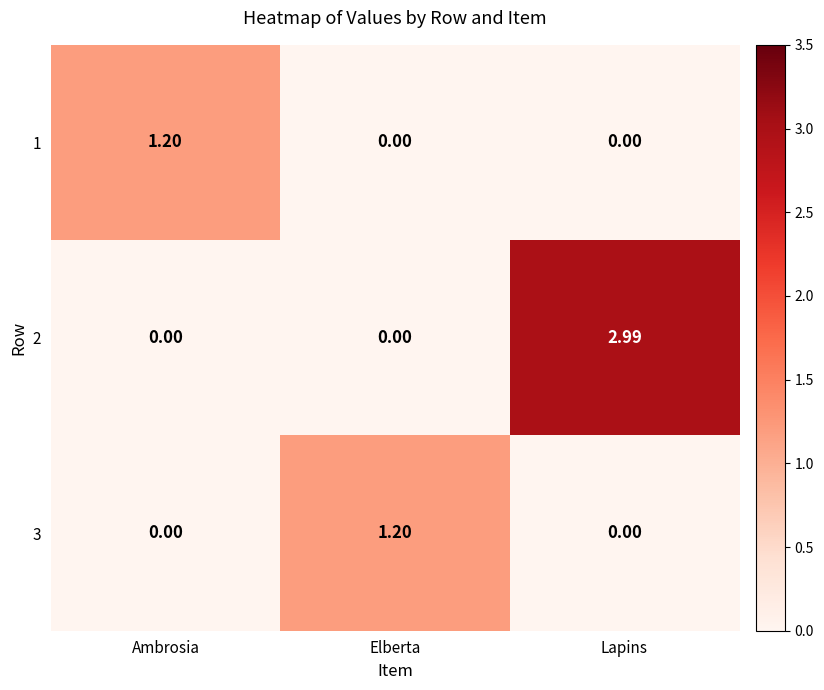

At which category is the sum across all series the highest?

Lapins